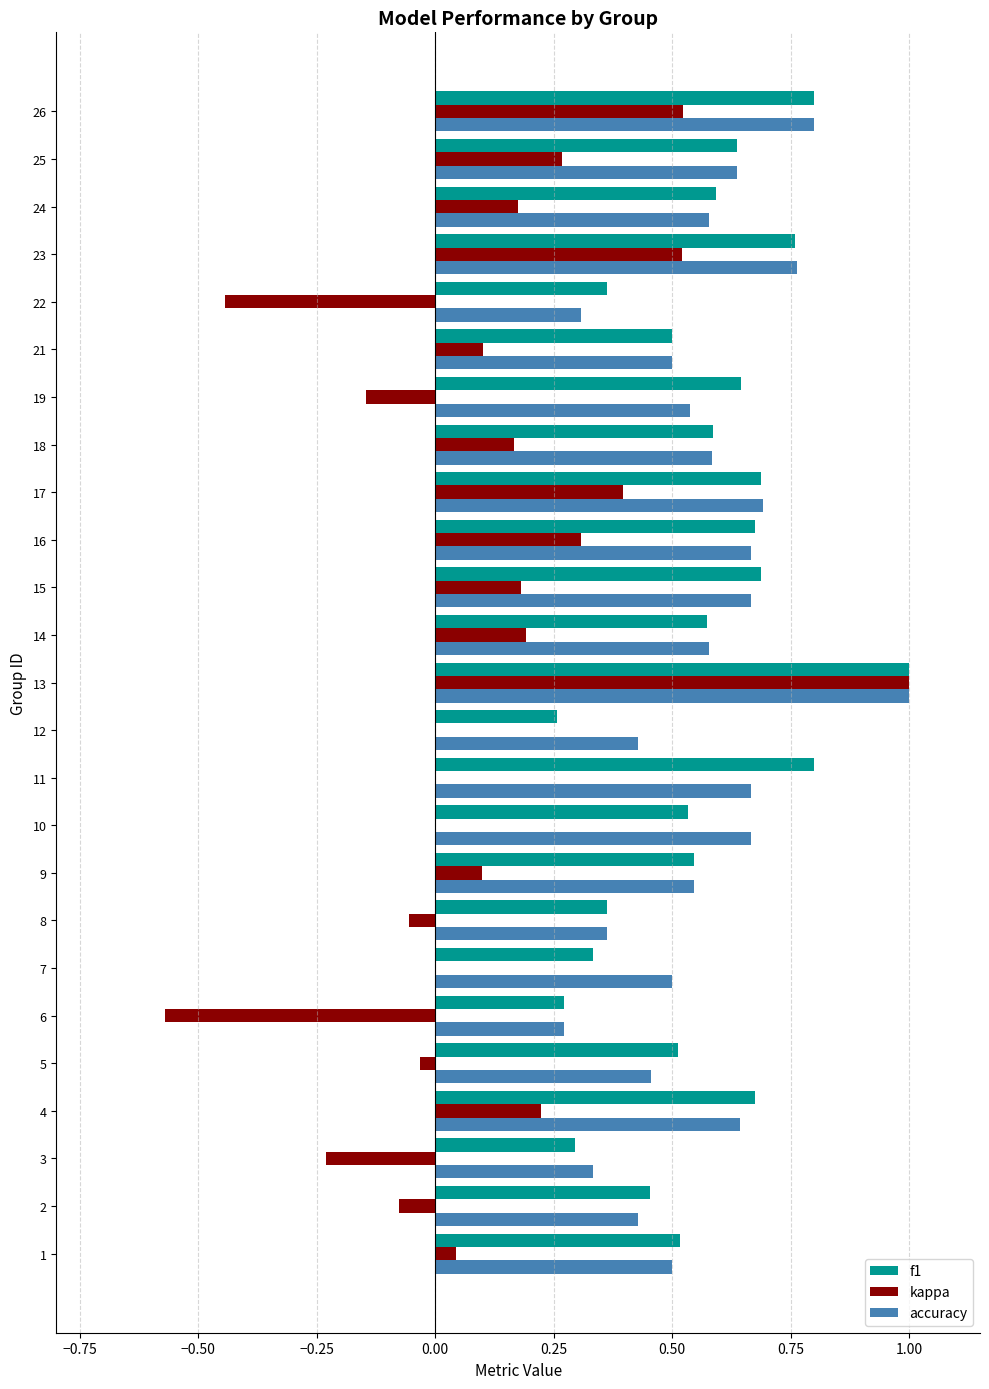

The value of accuracy at 17 is 0.7. True or false?

True